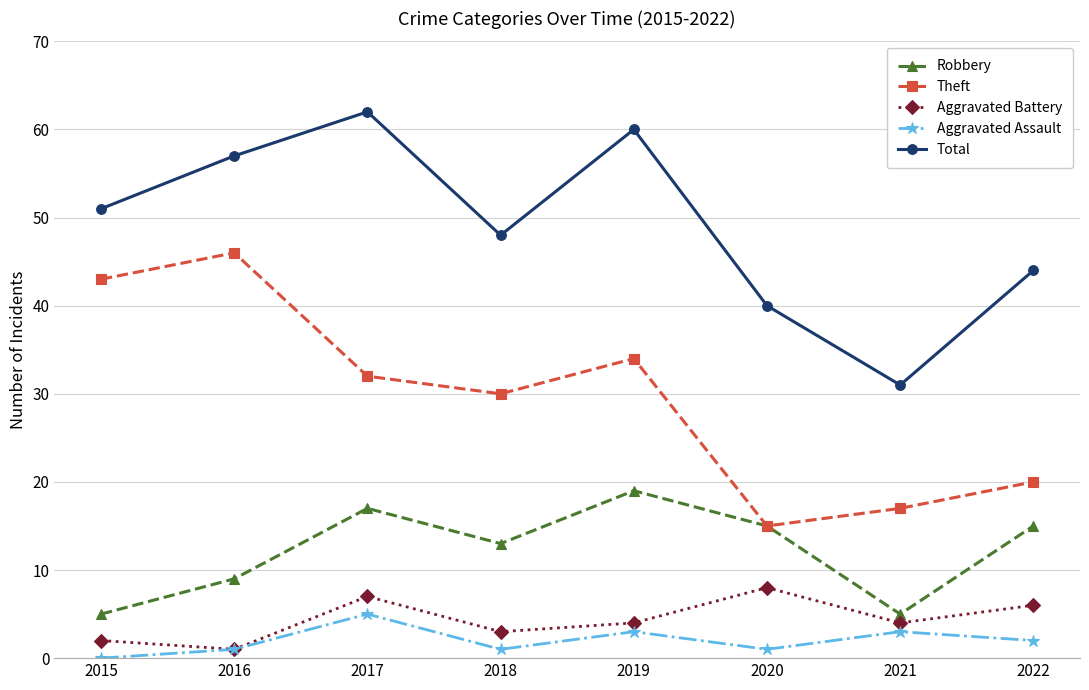

Which series changed the most between 2018 and 2021?

Total